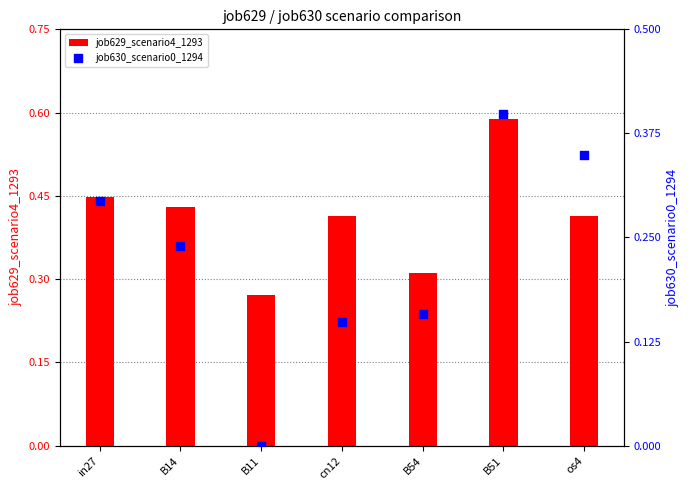

Which series contains the lowest Y value?

job630_scenario0_1294